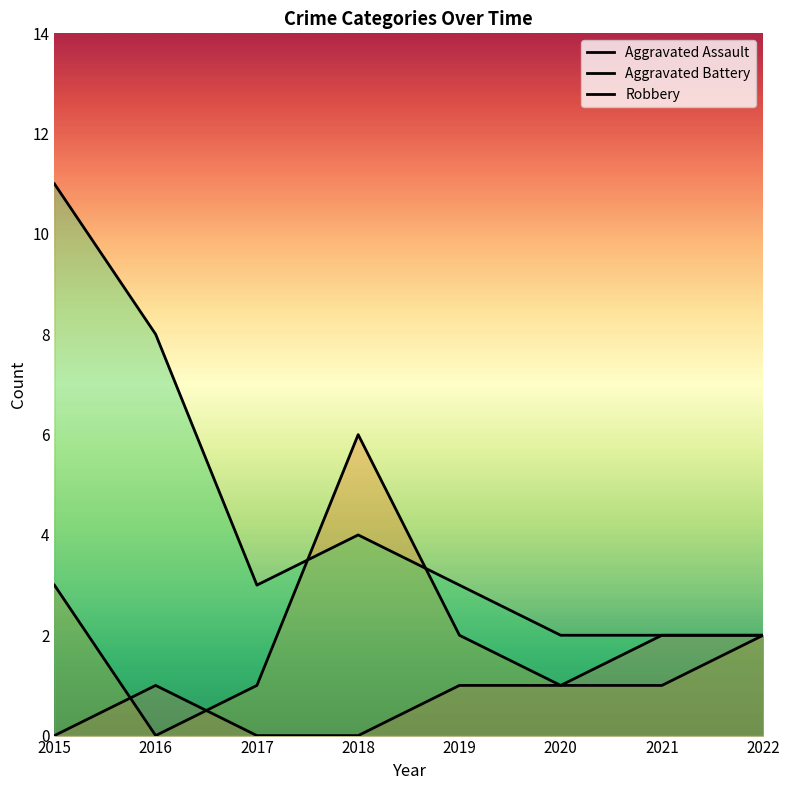

Reading left to right, list all the values displayed in this chart.

Aggravated Assault: 2015=0	2016=1	2017=0	2018=0	2019=1	2020=1	2021=2	2022=2
Aggravated Battery: 2015=3	2016=0	2017=1	2018=6	2019=2	2020=1	2021=1	2022=2
Robbery: 2015=11	2016=8	2017=3	2018=4	2019=3	2020=2	2021=2	2022=2